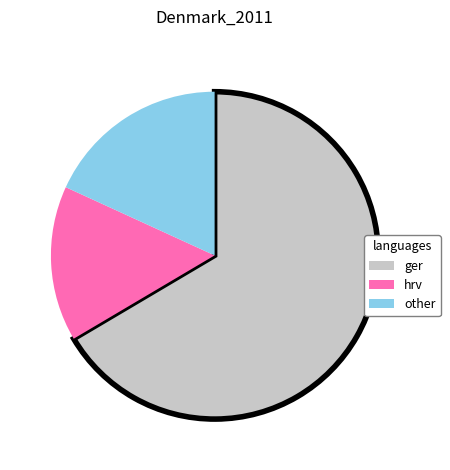

Which has a higher value, hrv or other?

other